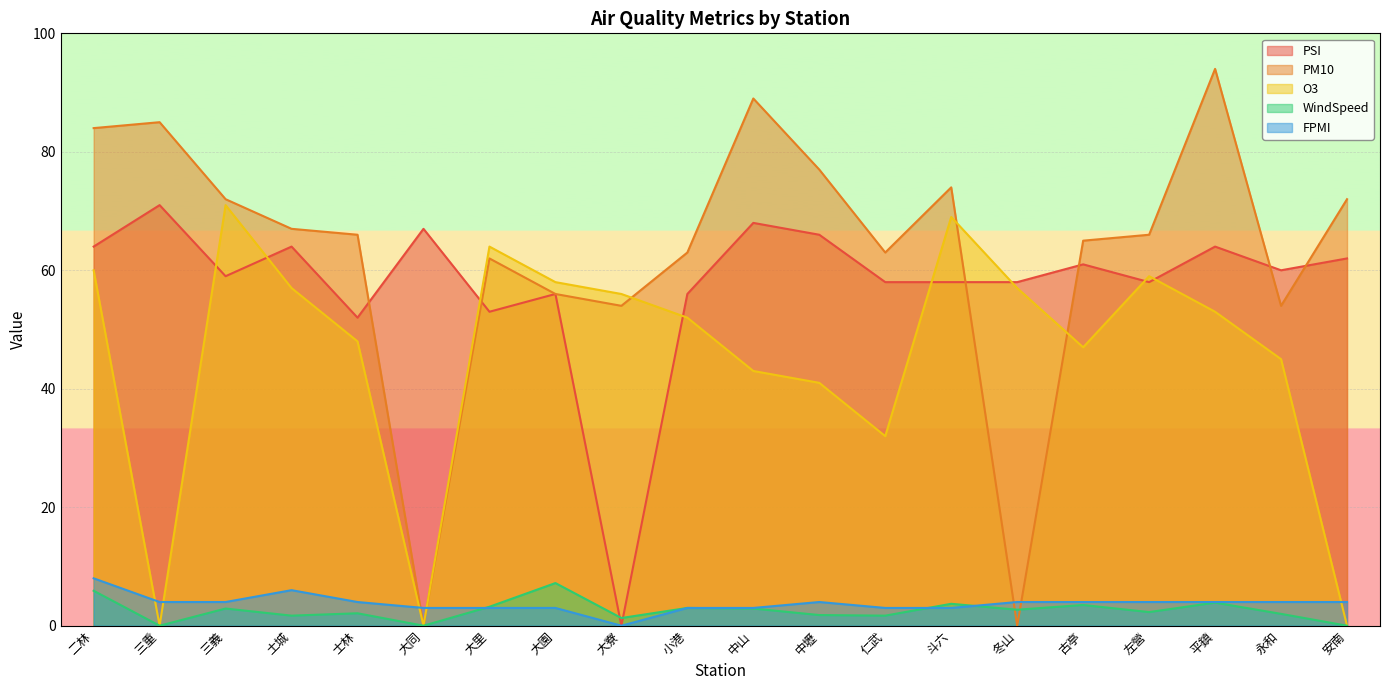

What is the sum of all PM10 values?

1263.0